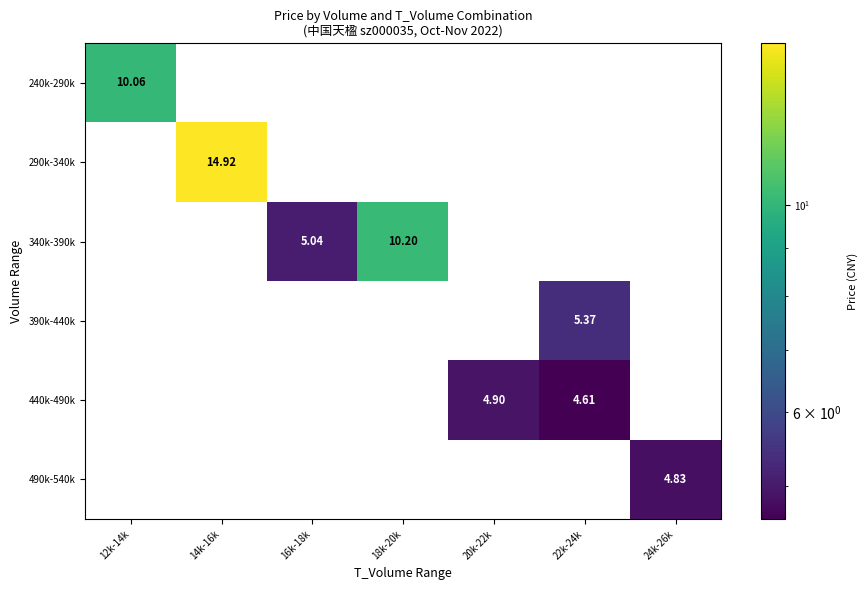

At which category does the chart reach its peak across all series?

14k-16k